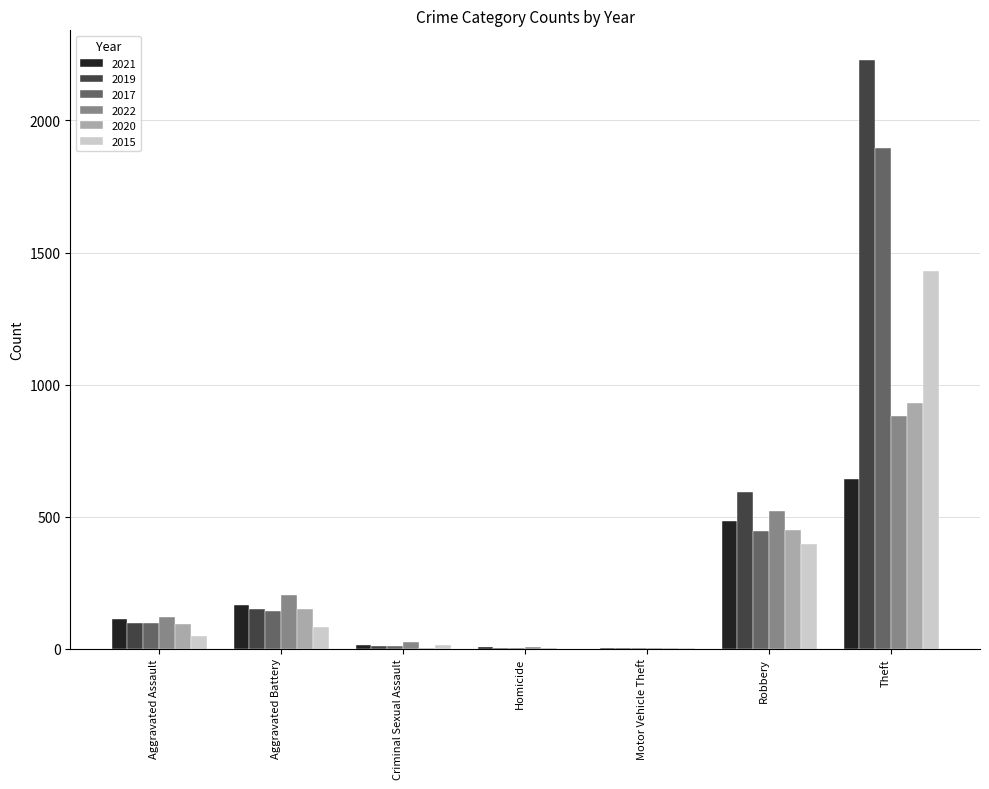

What are all the series names shown in the legend?

2021, 2019, 2017, 2022, 2020, 2015